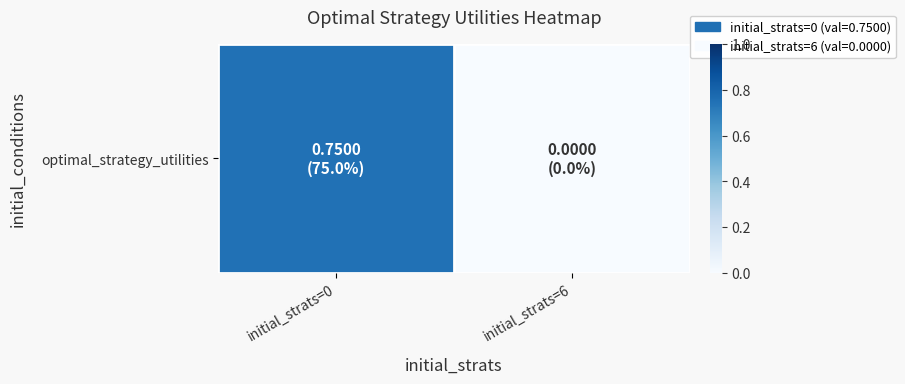

What is the approximate value at initial_strats=0?

0.7